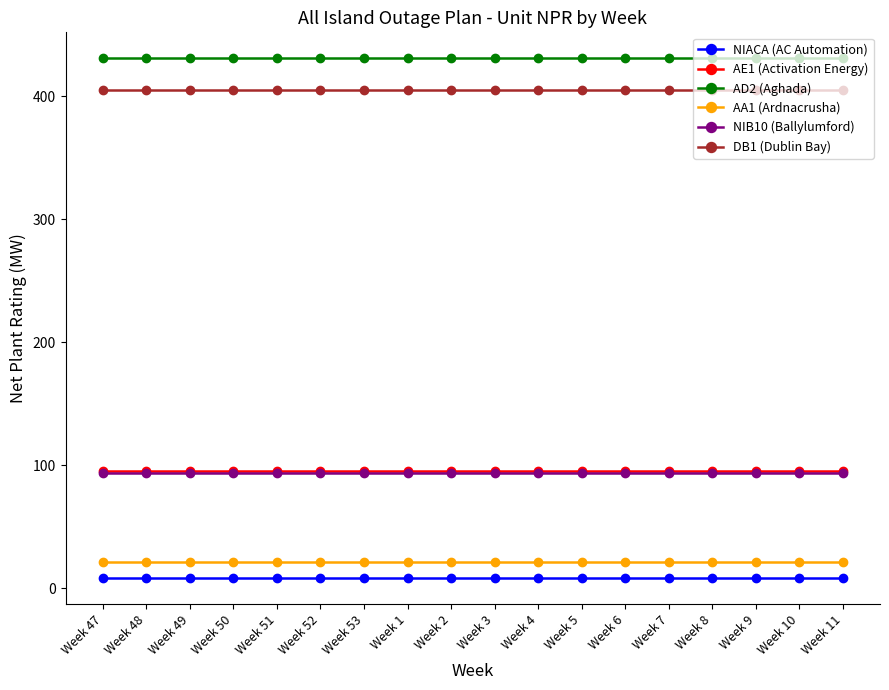

Reading right to left, what are all the values shown in this chart?

NIACA (AC Automation): Week 11=8	Week 10=8	Week 9=8	Week 8=8	Week 7=8	Week 6=8	Week 5=8	Week 4=8	Week 3=8	Week 2=8	Week 1=8	Week 53=8	Week 52=8	Week 51=8	Week 50=8	Week 49=8	Week 48=8	Week 47=8
AE1 (Activation Energy): Week 11=95	Week 10=95	Week 9=95	Week 8=95	Week 7=95	Week 6=95	Week 5=95	Week 4=95	Week 3=95	Week 2=95	Week 1=95	Week 53=95	Week 52=95	Week 51=95	Week 50=95	Week 49=95	Week 48=95	Week 47=95
AD2 (Aghada): Week 11=431	Week 10=431	Week 9=431	Week 8=431	Week 7=431	Week 6=431	Week 5=431	Week 4=431	Week 3=431	Week 2=431	Week 1=431	Week 53=431	Week 52=431	Week 51=431	Week 50=431	Week 49=431	Week 48=431	Week 47=431
AA1 (Ardnacrusha): Week 11=21	Week 10=21	Week 9=21	Week 8=21	Week 7=21	Week 6=21	Week 5=21	Week 4=21	Week 3=21	Week 2=21	Week 1=21	Week 53=21	Week 52=21	Week 51=21	Week 50=21	Week 49=21	Week 48=21	Week 47=21
NIB10 (Ballylumford): Week 11=94	Week 10=94	Week 9=94	Week 8=94	Week 7=94	Week 6=94	Week 5=94	Week 4=94	Week 3=94	Week 2=94	Week 1=94	Week 53=94	Week 52=94	Week 51=94	Week 50=94	Week 49=94	Week 48=94	Week 47=94
DB1 (Dublin Bay): Week 11=405	Week 10=405	Week 9=405	Week 8=405	Week 7=405	Week 6=405	Week 5=405	Week 4=405	Week 3=405	Week 2=405	Week 1=405	Week 53=405	Week 52=405	Week 51=405	Week 50=405	Week 49=405	Week 48=405	Week 47=405